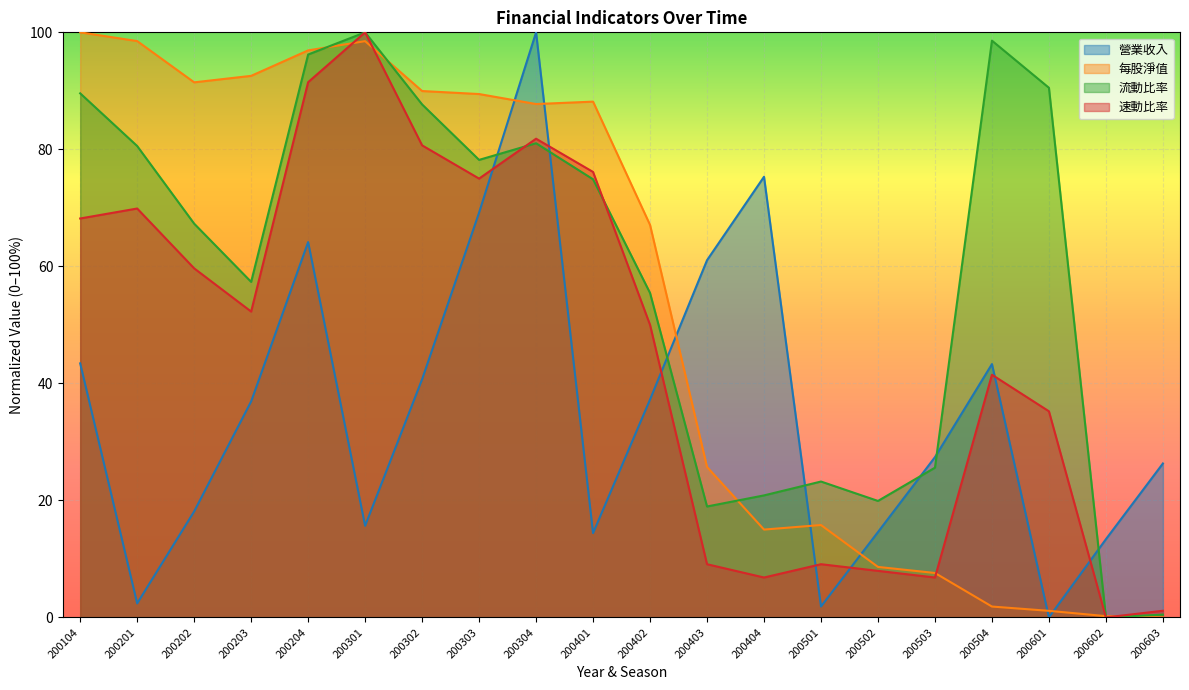

How many categories are shown in the chart?

20